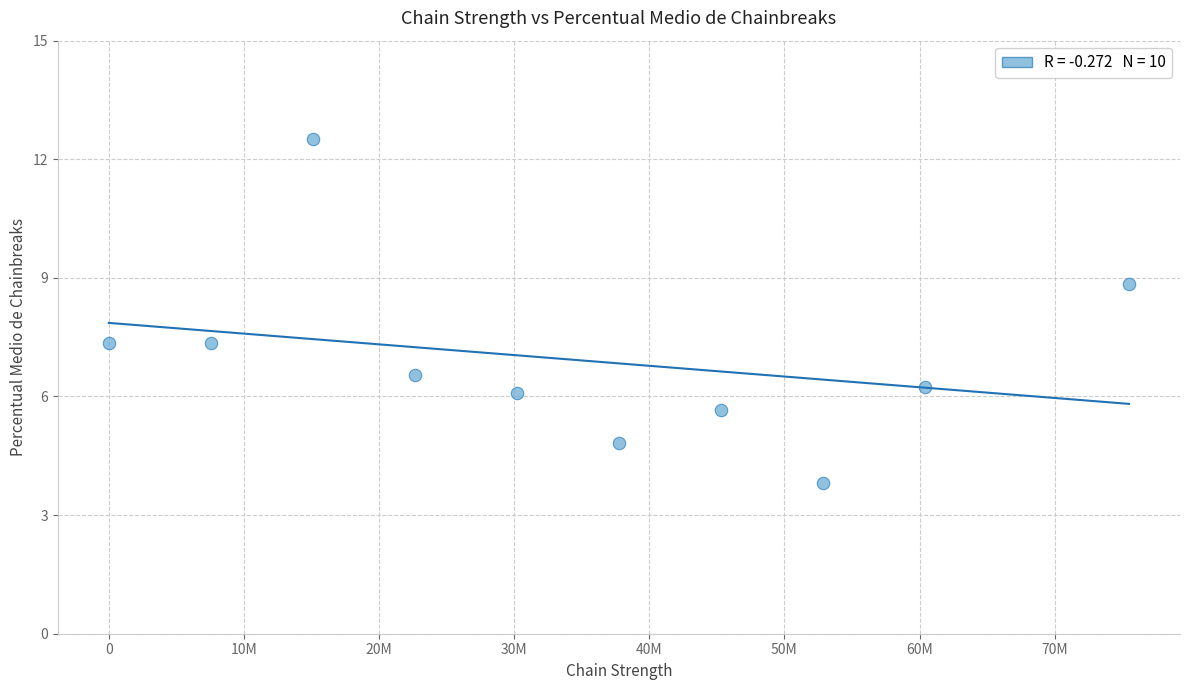

What is the range of Y values (max minus min)?

8.7